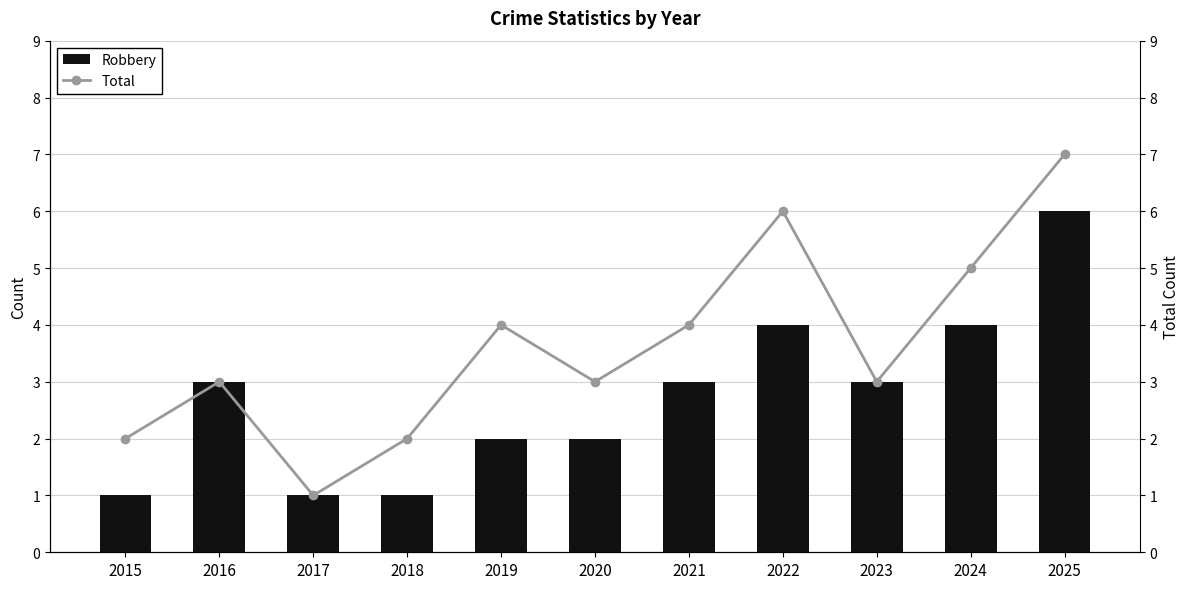

Are the bars grouped side by side (vs. stacked)?

Yes